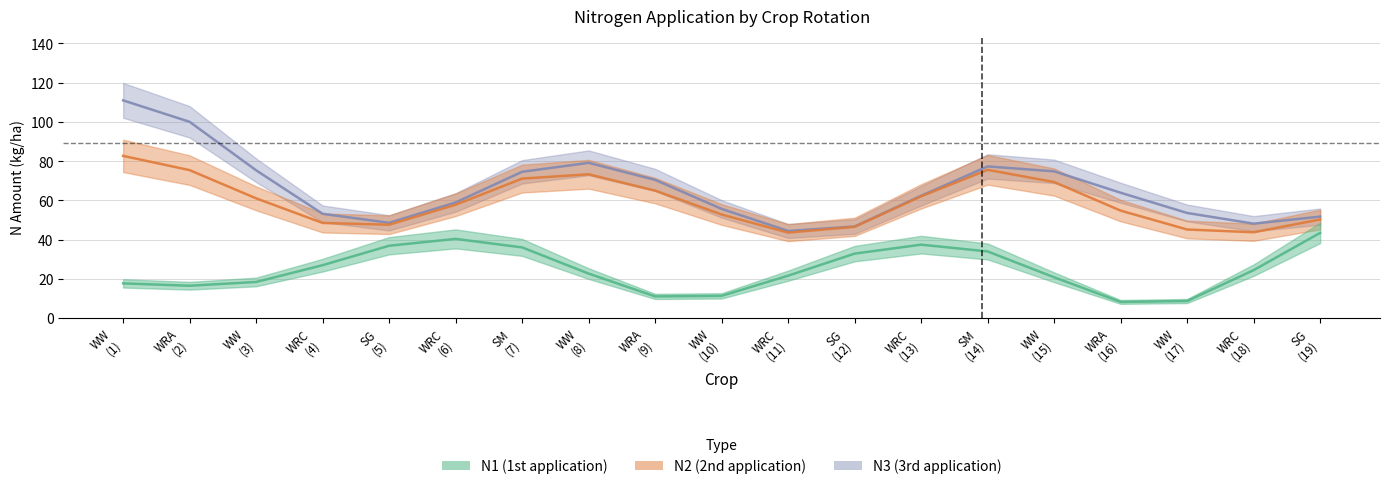

At which label does N2 first exceed 45?

WW